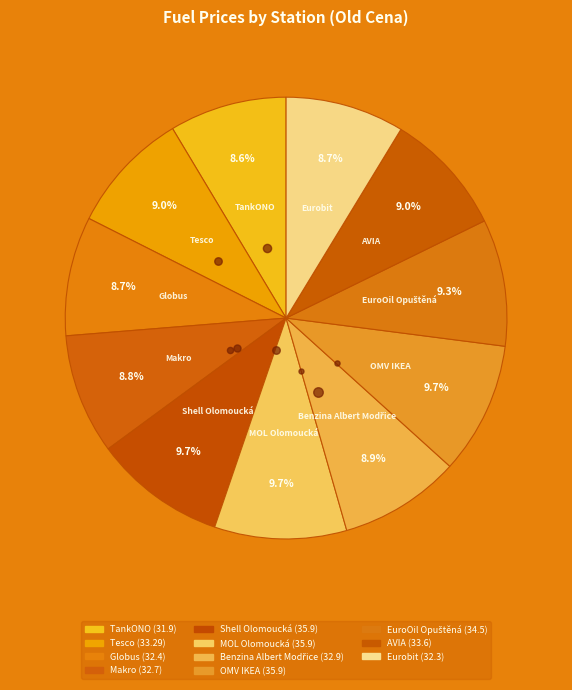

How many segments does this pie chart have?

11